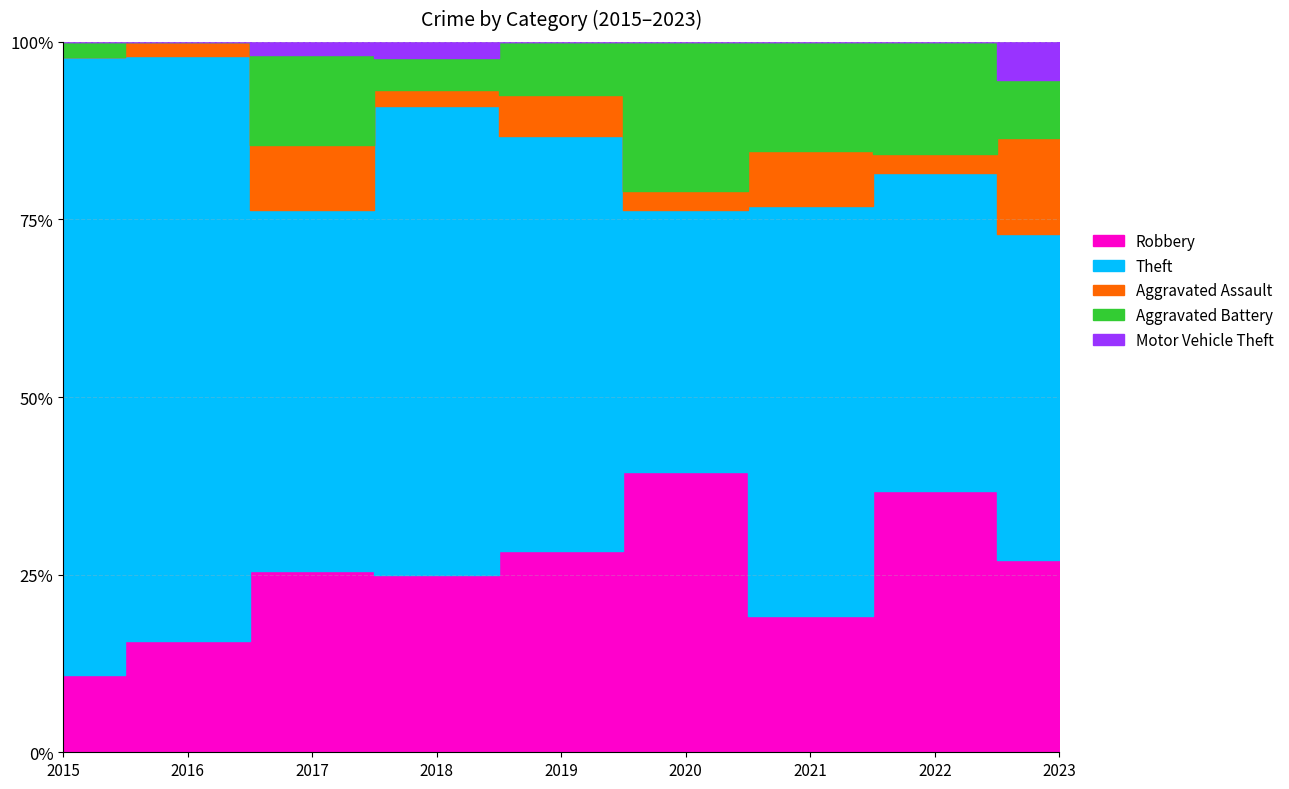

Rank the series by their maximum value, from lowest to highest.

Motor Vehicle Theft, Aggravated Assault, Aggravated Battery, Robbery, Theft